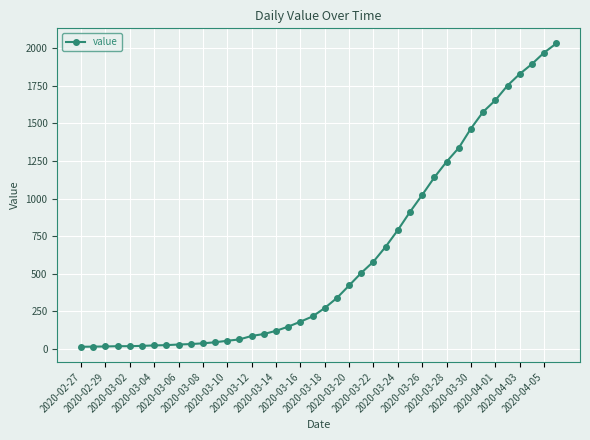

Count the number of categories in the chart.

40